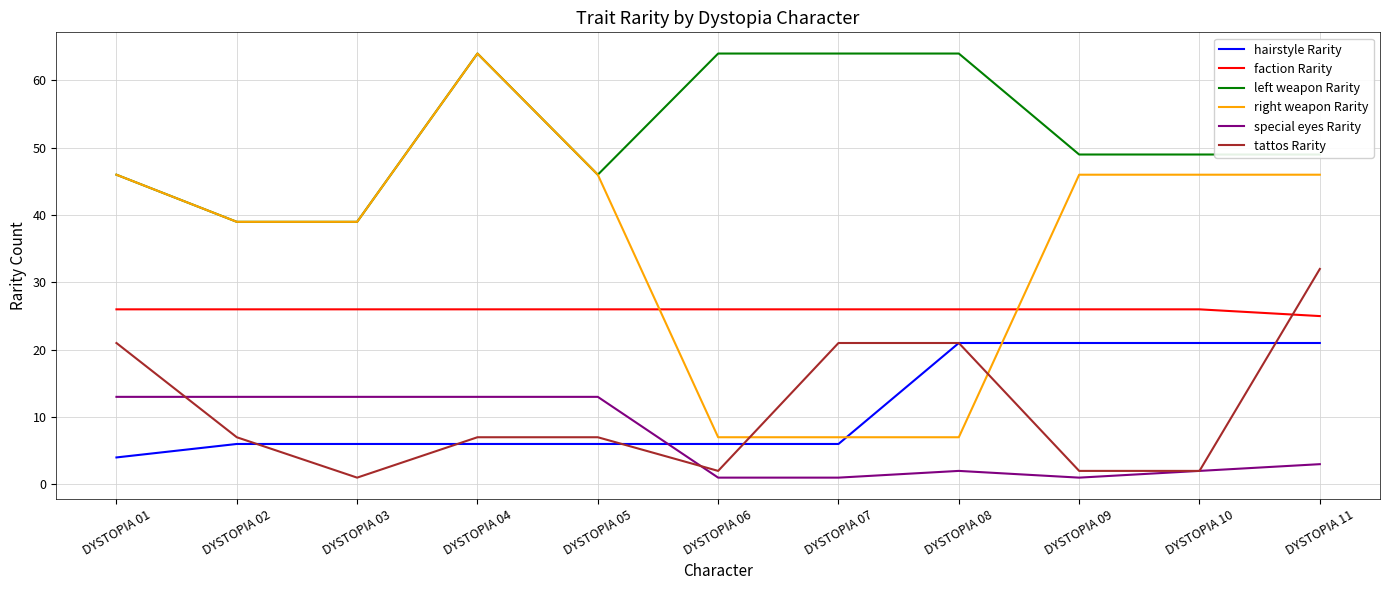

Which series changed the most between DYSTOPIA 04 and DYSTOPIA 11?

tattos Rarity